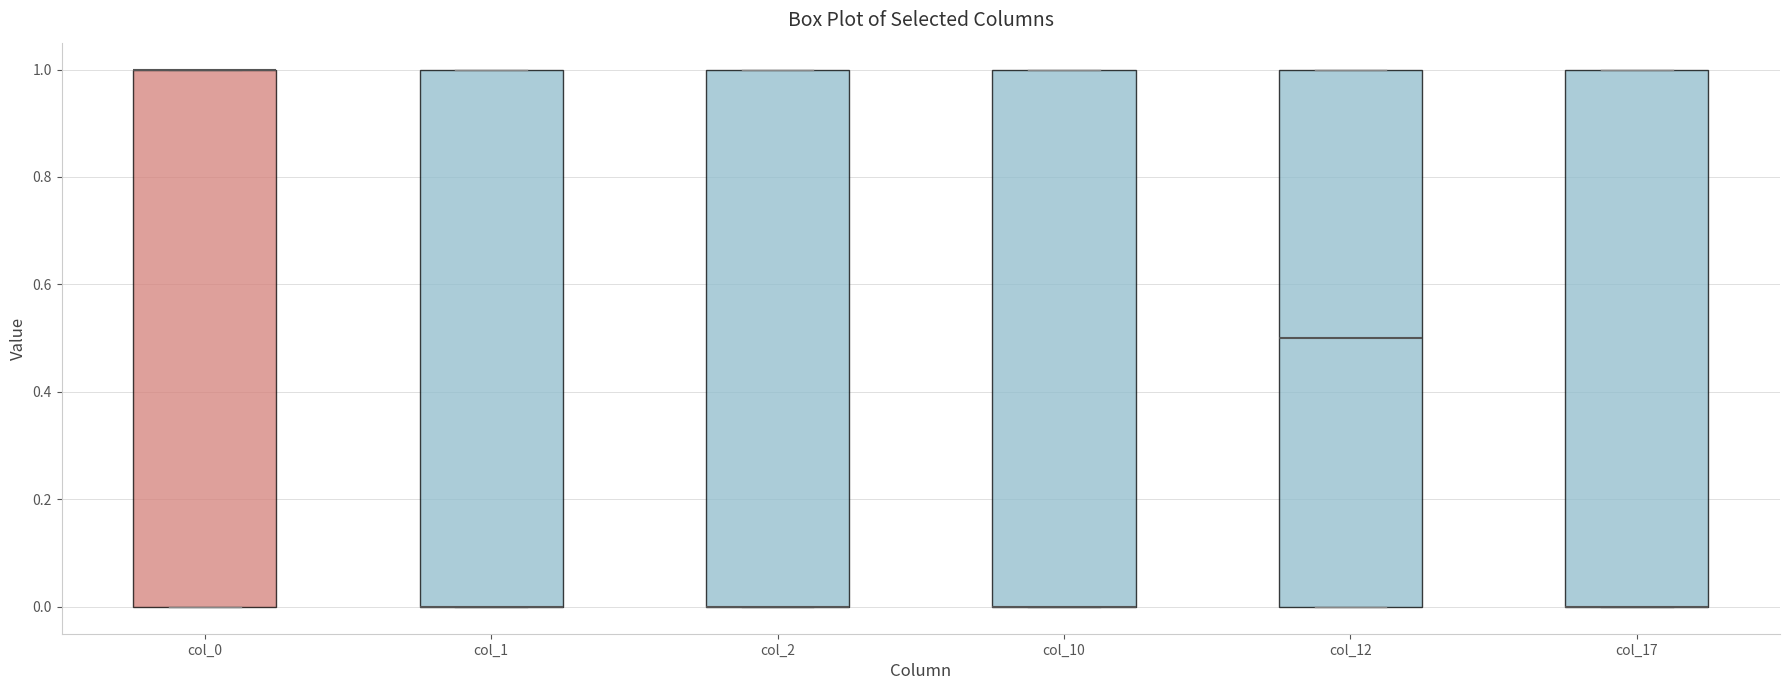

Reading left to right, transcribe this box plot: for each box, give where its median line is, the range the box spans, and where its two whiskers end, as read against the y-axis. The values are not printed on the chart, so give them approximately, as read against the axis.

col_0: median 1.0 (drawn on the box's upper edge), box 0.0 to 1.0, whiskers 0.0 to 1.0
col_1: median 0.0 (drawn on the box's lower edge), box 0.0 to 1.0, whiskers 0.0 to 1.0
col_2: median 0.0 (drawn on the box's lower edge), box 0.0 to 1.0, whiskers 0.0 to 1.0
col_10: median 0.0 (drawn on the box's lower edge), box 0.0 to 1.0, whiskers 0.0 to 1.0
col_12: median 0.5, box 0.0 to 1.0, whiskers 0.0 to 1.0
col_17: median 0.0 (drawn on the box's lower edge), box 0.0 to 1.0, whiskers 0.0 to 1.0